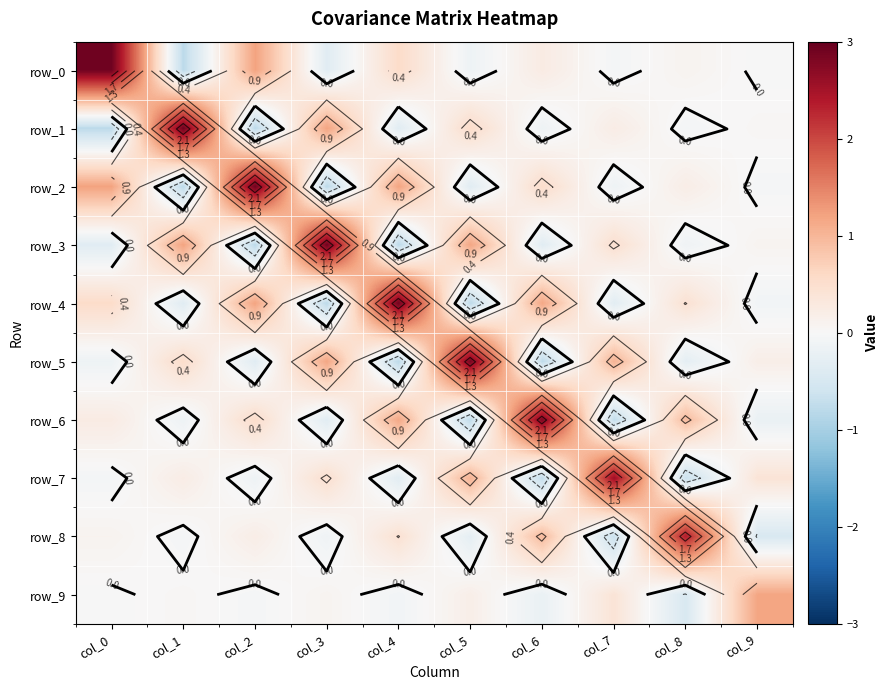

What is the average value of the row_0 series?

0.4